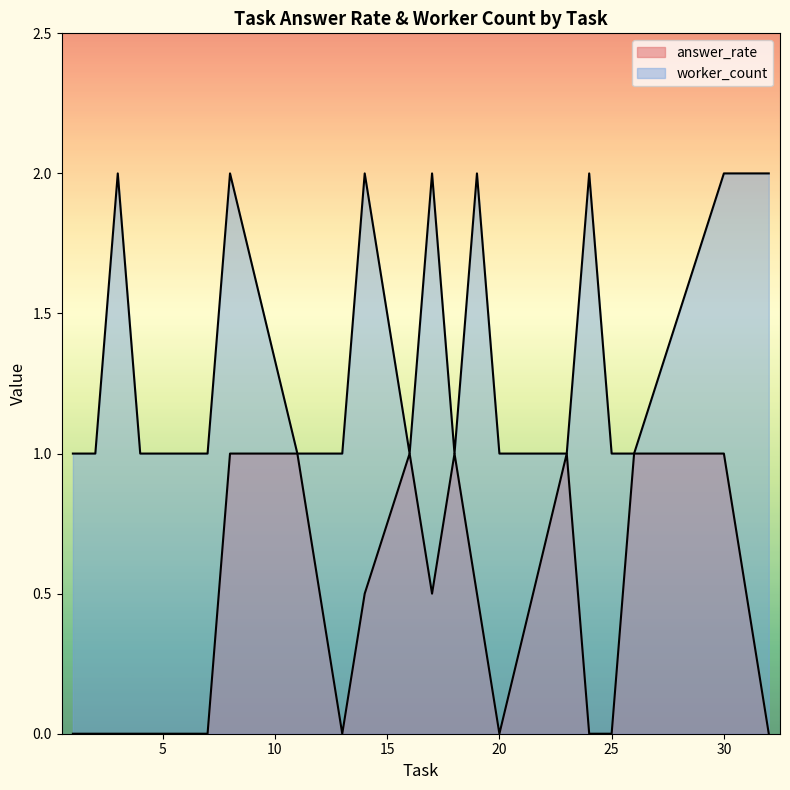

How many lines are shown in the chart?

2